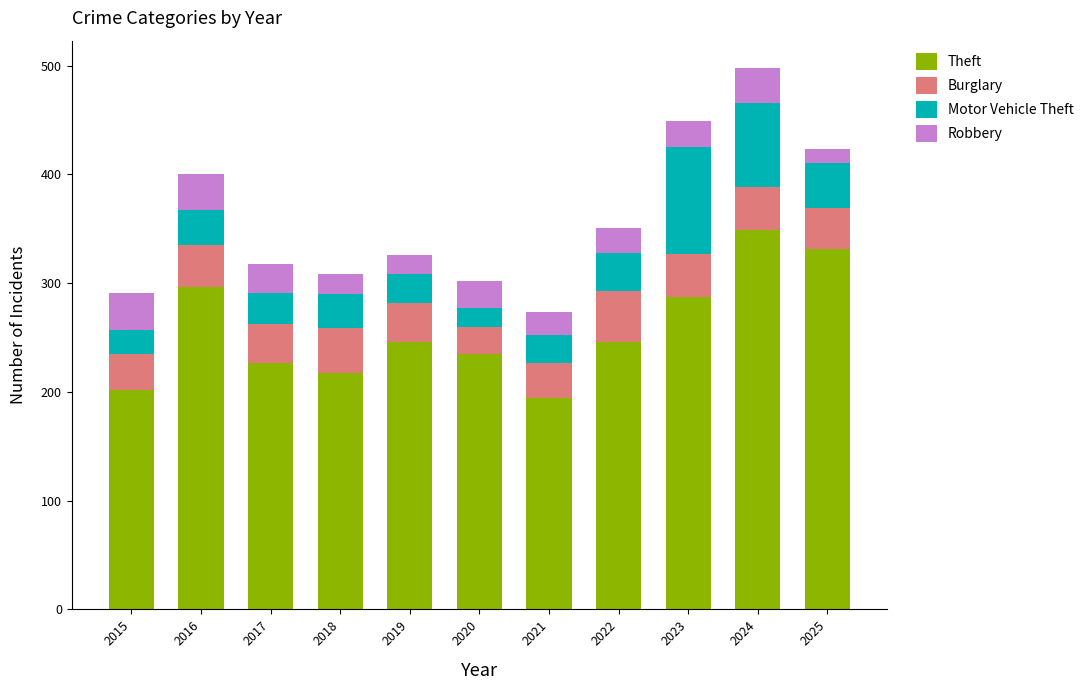

How many bars are there in total?

11